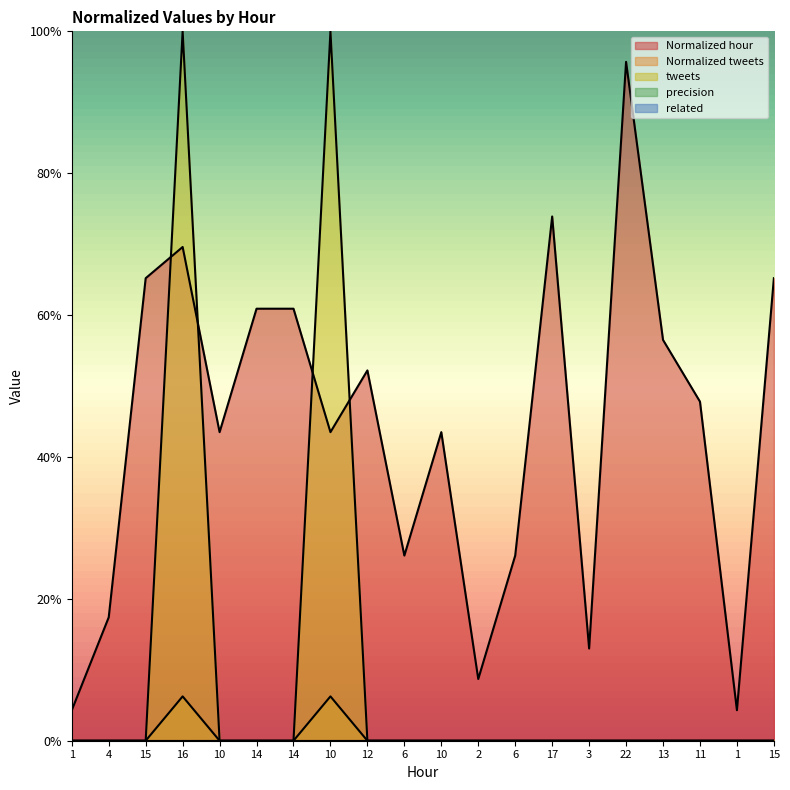

Between 6 and 15, which series saw the biggest shift?

Normalized hour